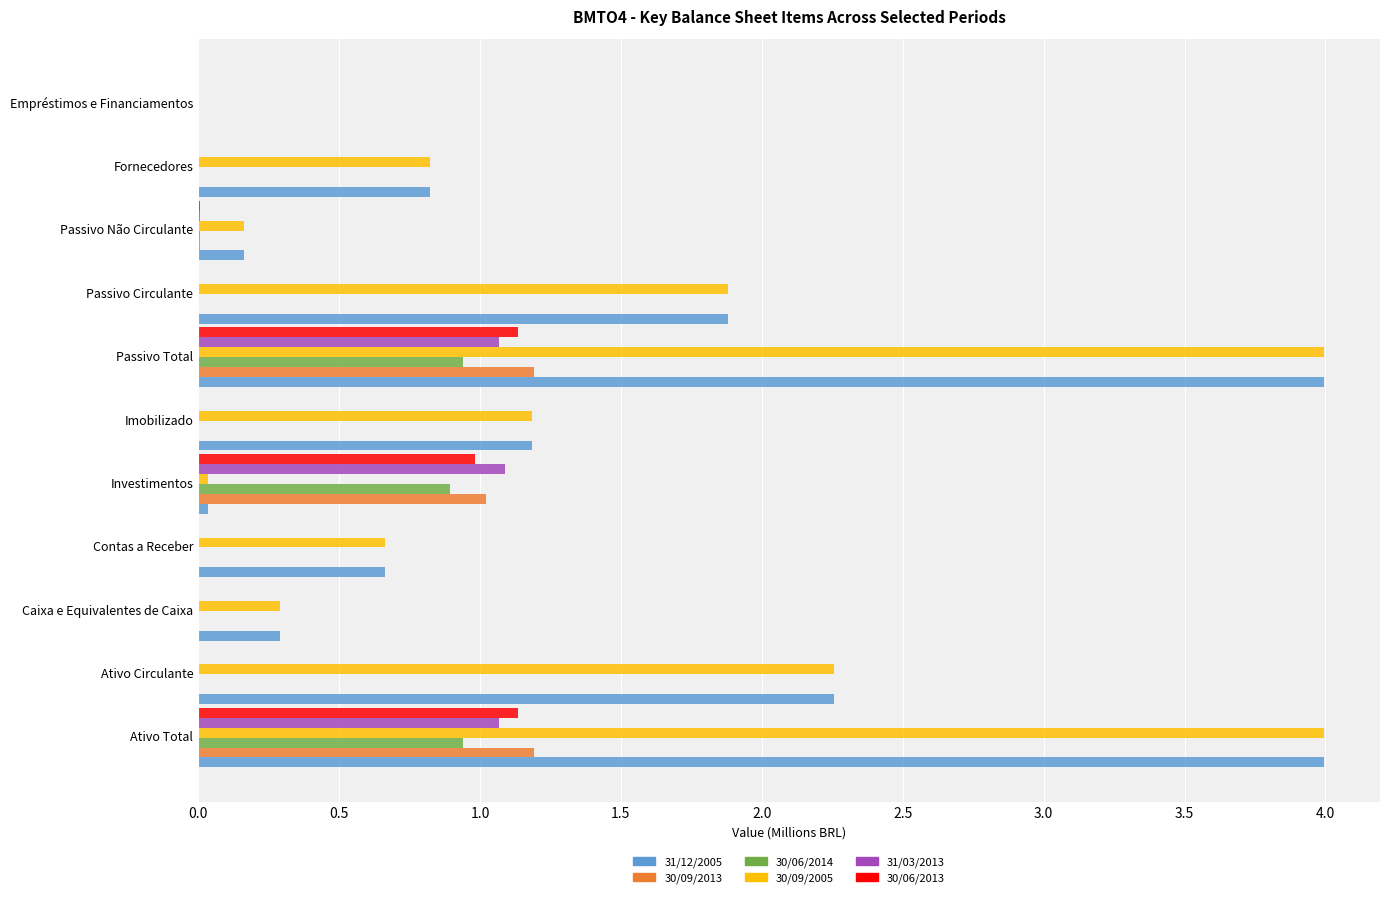

Is it true that 31/03/2013 equals 0.0 at Contas a Receber?

True